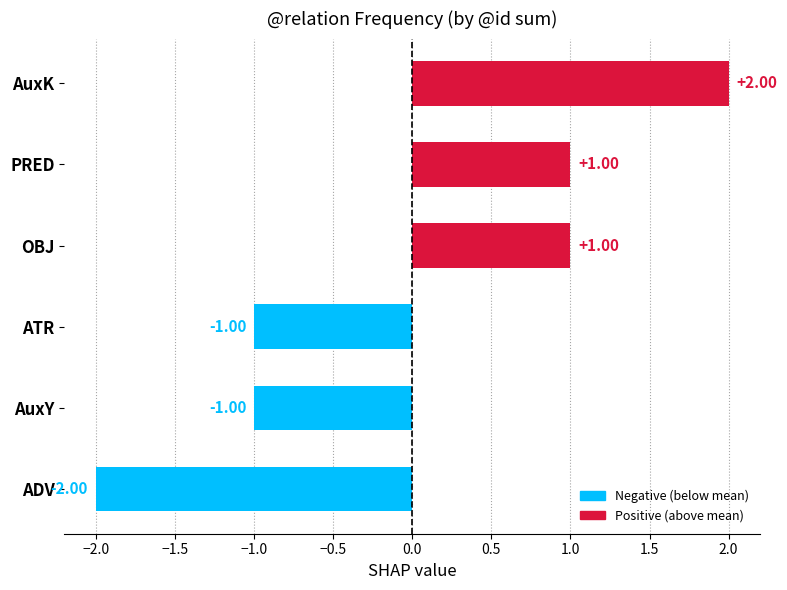

How many distinct data groups are displayed?

1